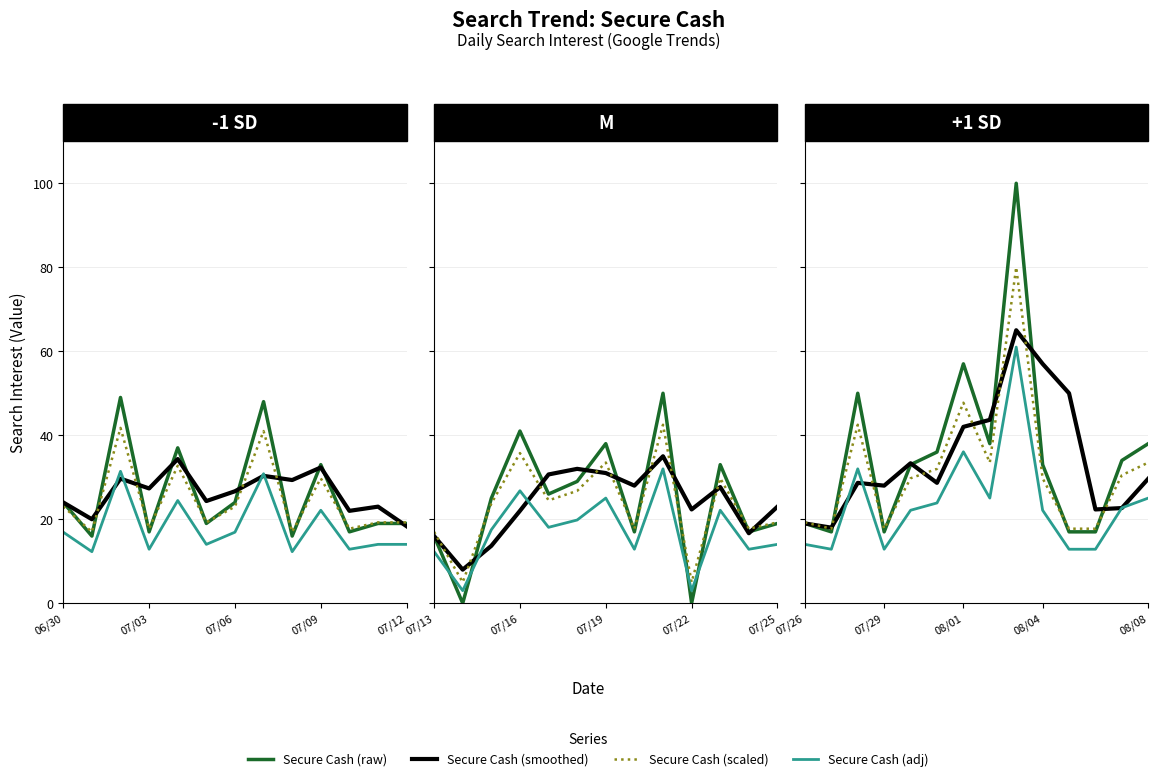

What is the label of the 7th point from the left?

08/01